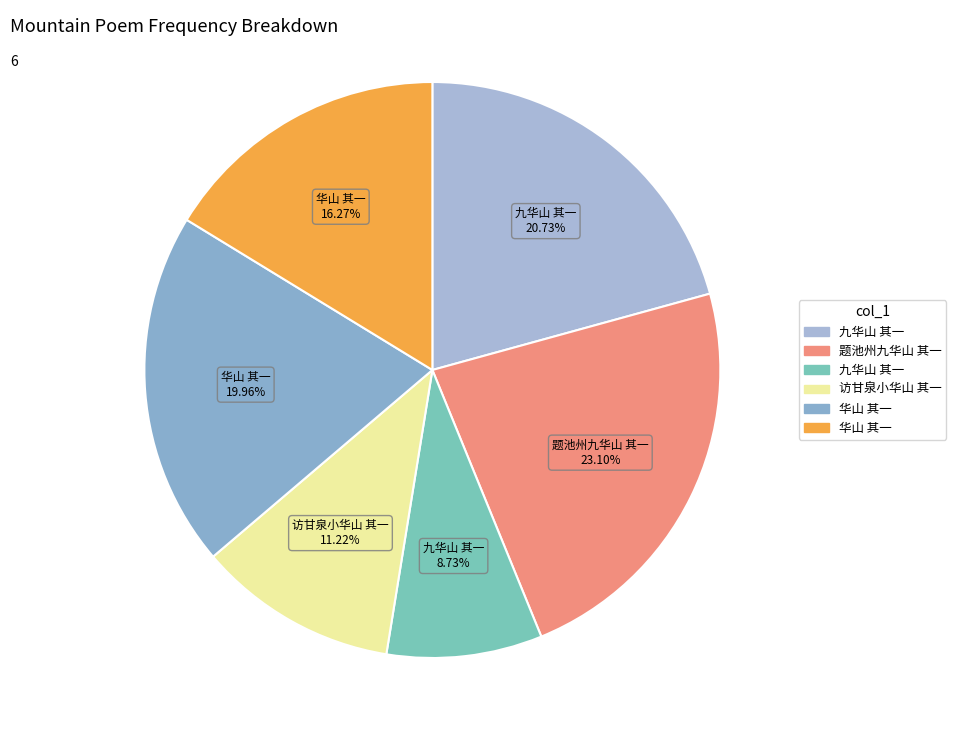

How many segments does this pie chart have?

6